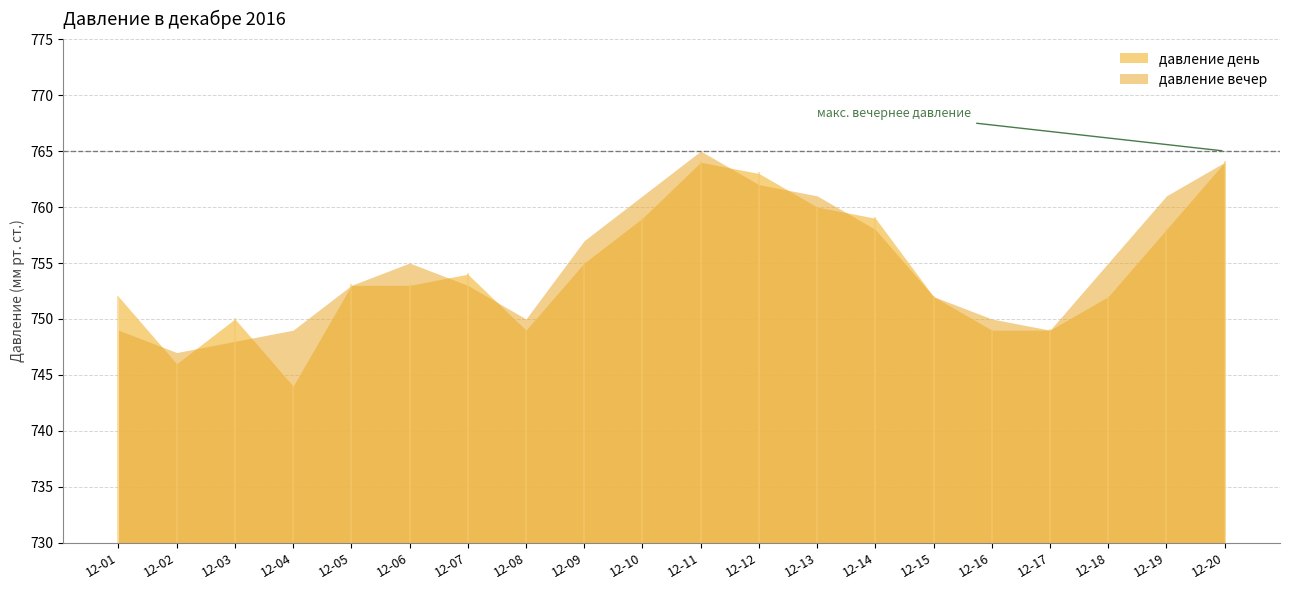

Reading right to left, extract all data points from this chart.

давление день: 764	758	752	749	749	752	759	760	763	764	759	755	749	754	753	753	744	750	746	752
давление вечер: 764	761	755	749	750	752	758	761	762	765	761	757	750	753	755	753	749	748	747	749